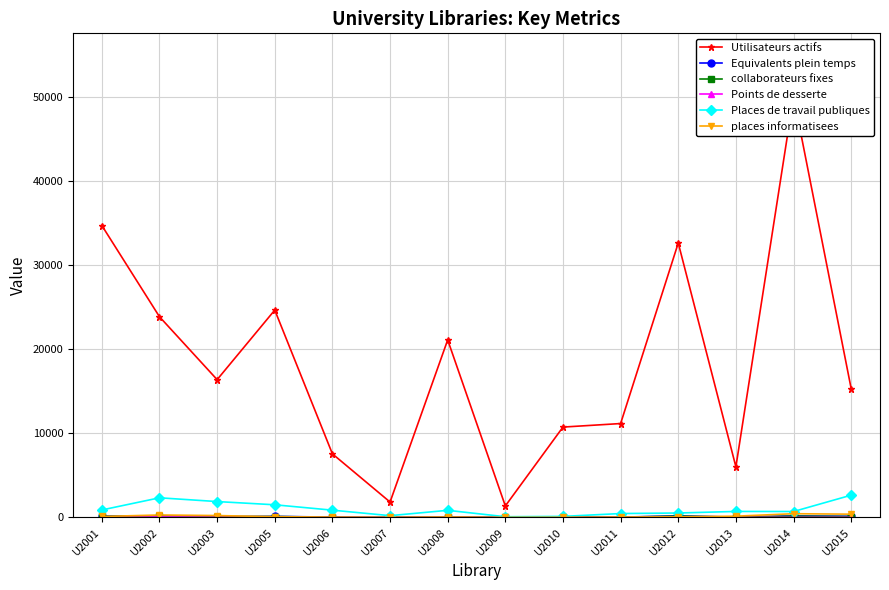

At which label is collaborateurs fixes closest to 77?

U2003